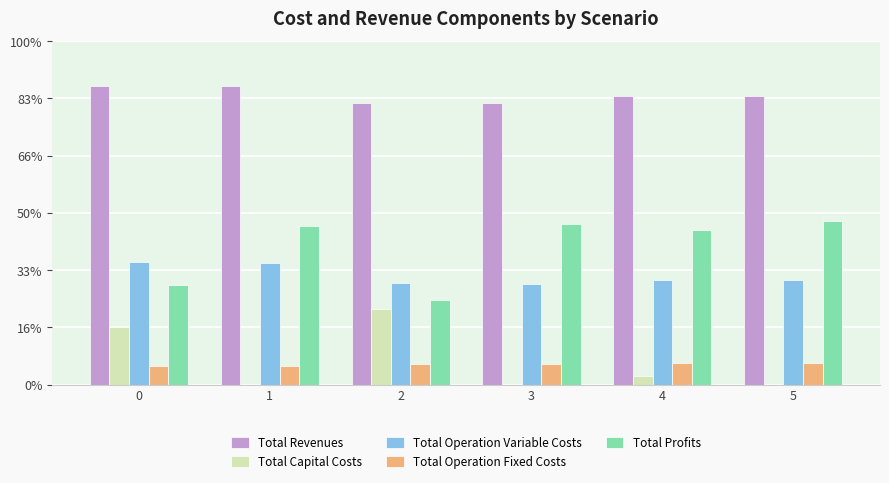

Is it true that Total Revenues equals 1953523.1 at 4?

False